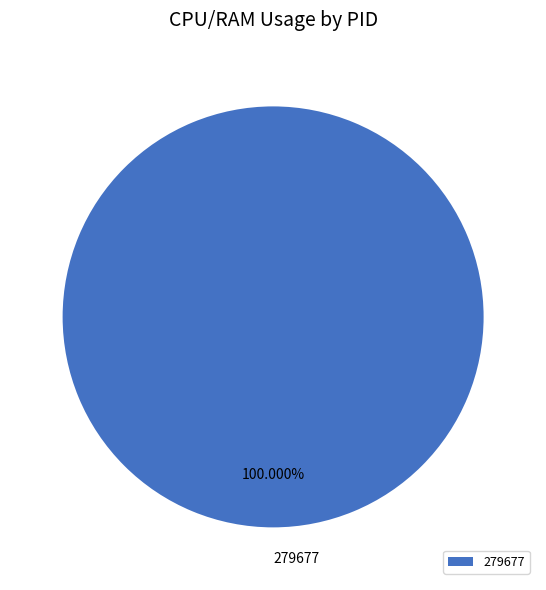

Rank the categories by value from lowest to highest.

279677